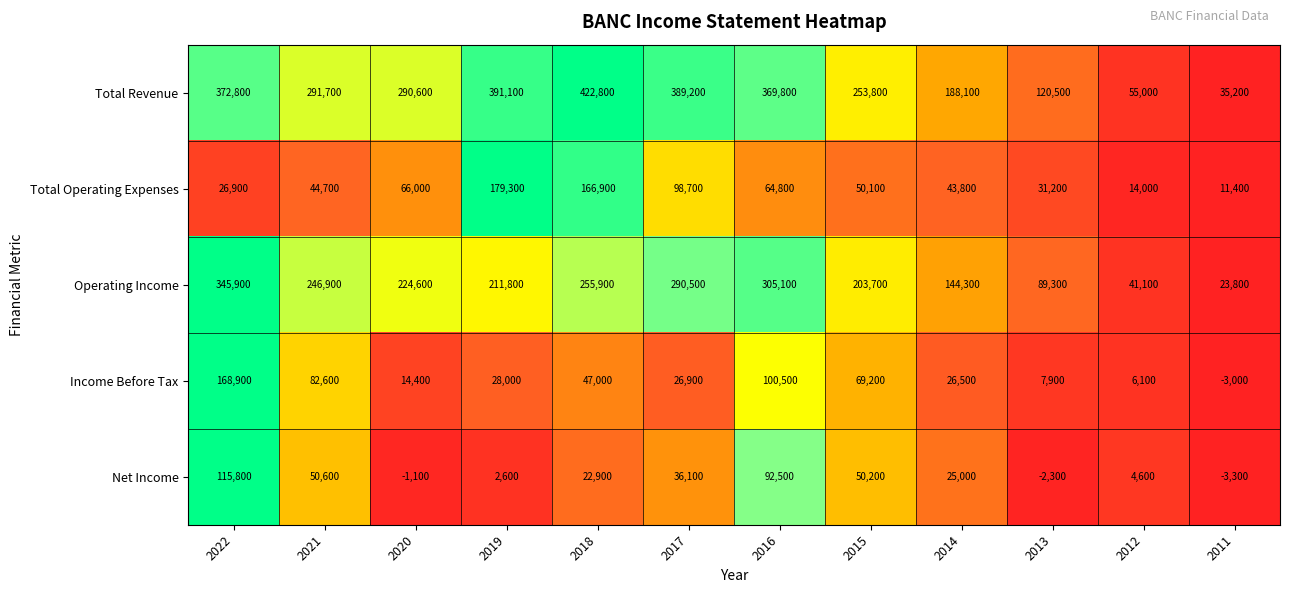

At 2019, list the series in order from smallest to largest.

Net Income, Income Before Tax, Total Operating Expenses, Operating Income, Total Revenue